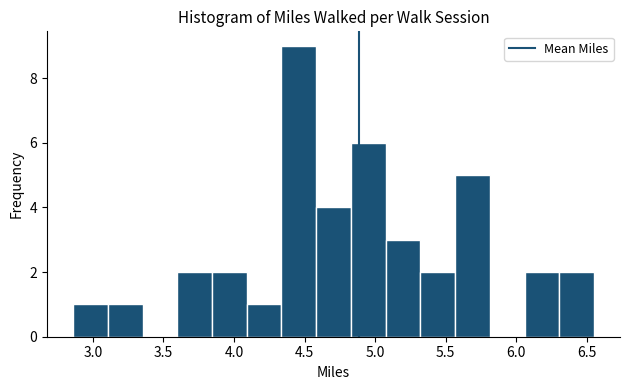

Which range on the x-axis has the tallest bar?

4.35 to 4.60